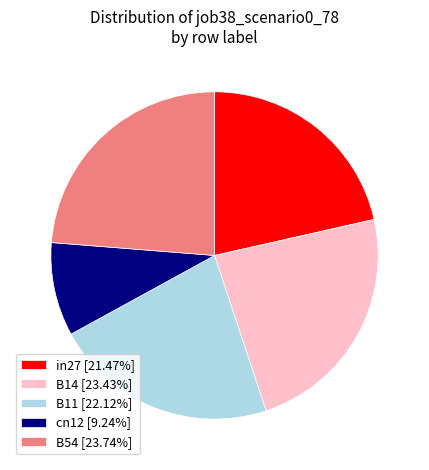

Does any single category account for the majority?

No